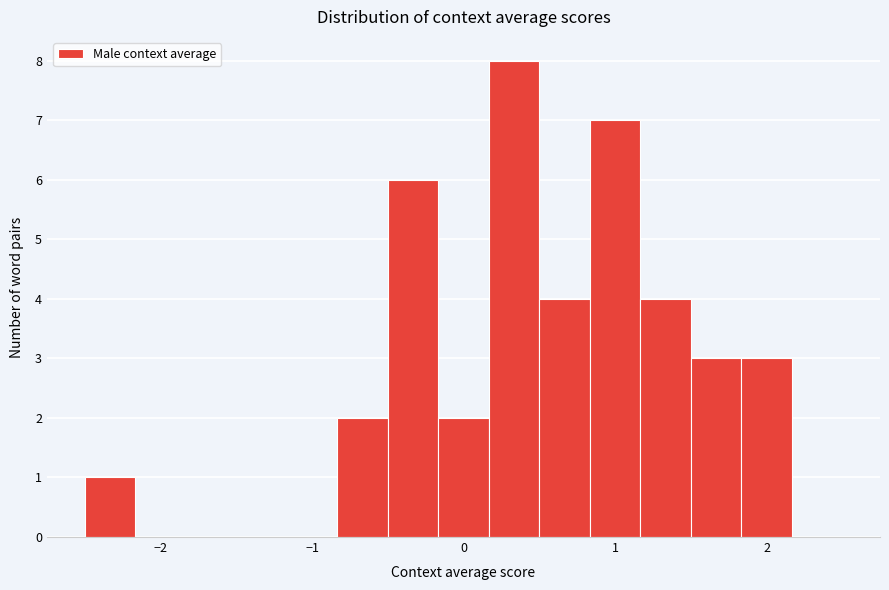

Around what value on the x-axis is the tallest bar? Give the approximate position of its centre, as read against the axis.

0.3